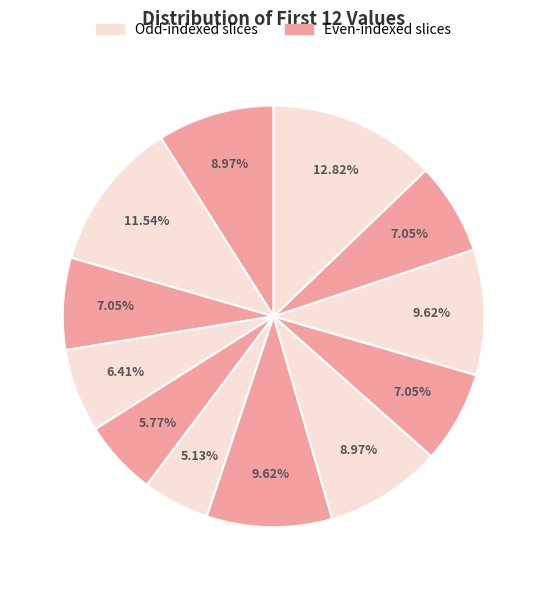

Count the number of slices in the pie.

12